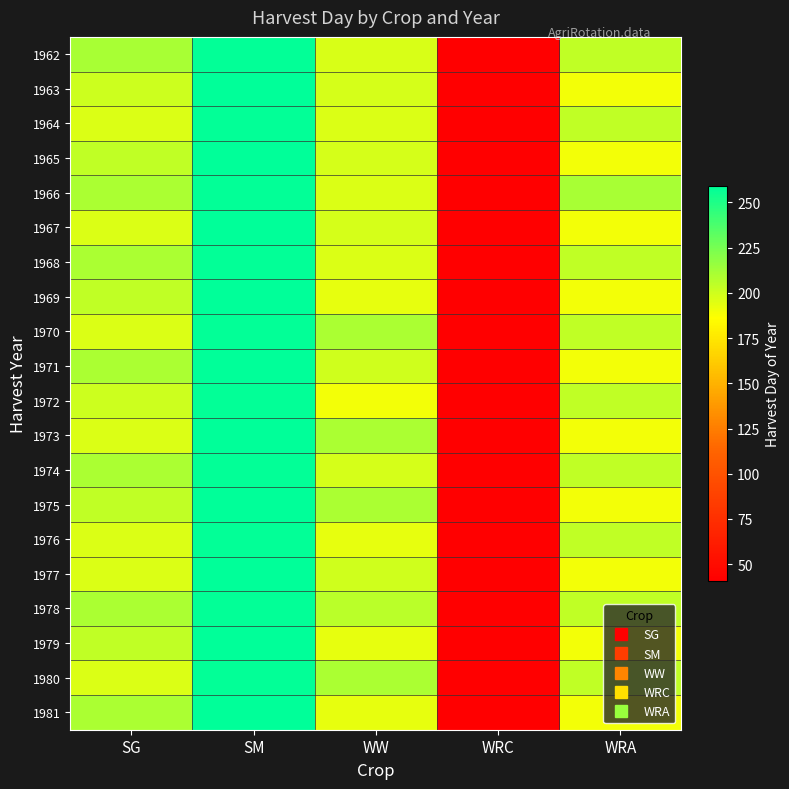

Which series changed the most between SM and WRA?

1963